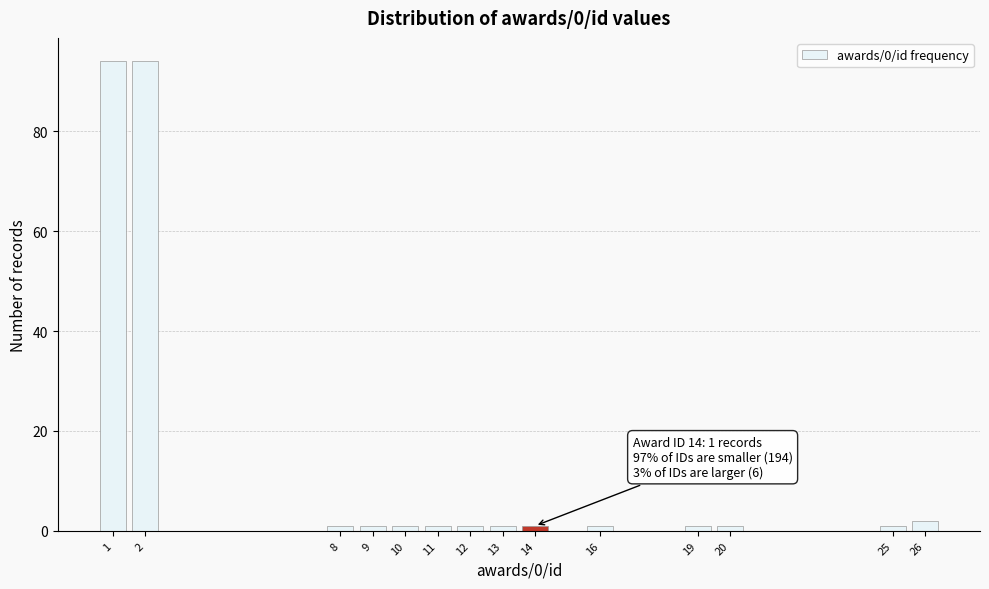

Reading left to right, extract all data points from this chart.

94	94	1	1	1	1	1	1	1	1	1	1	1	2